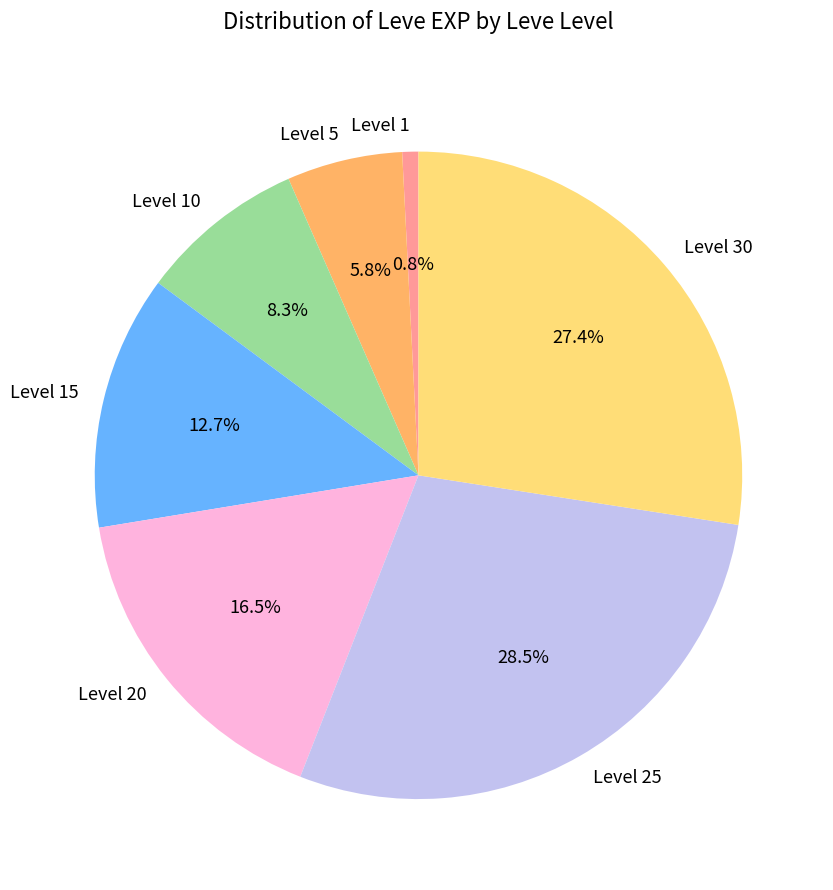

What is the largest slice in the pie chart?

Level 25